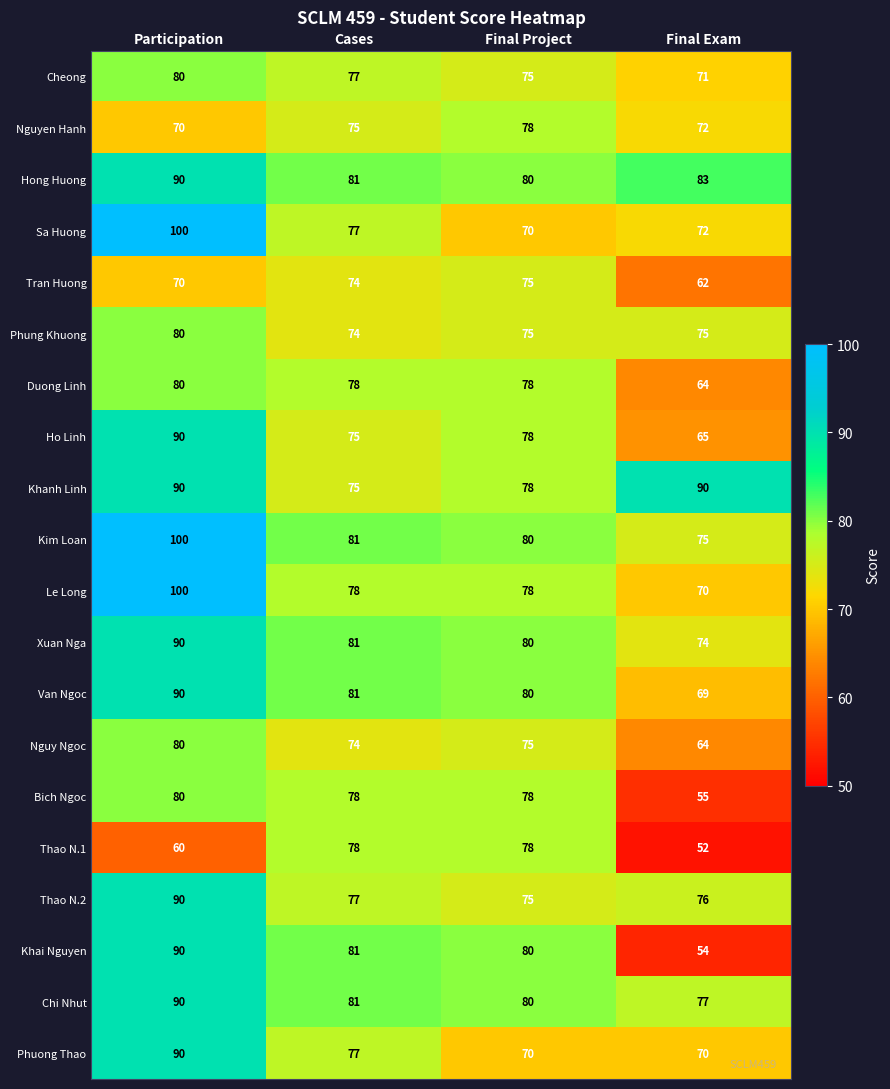

True or false: Nguy Ngoc has a value of 31 at Final Project.

False